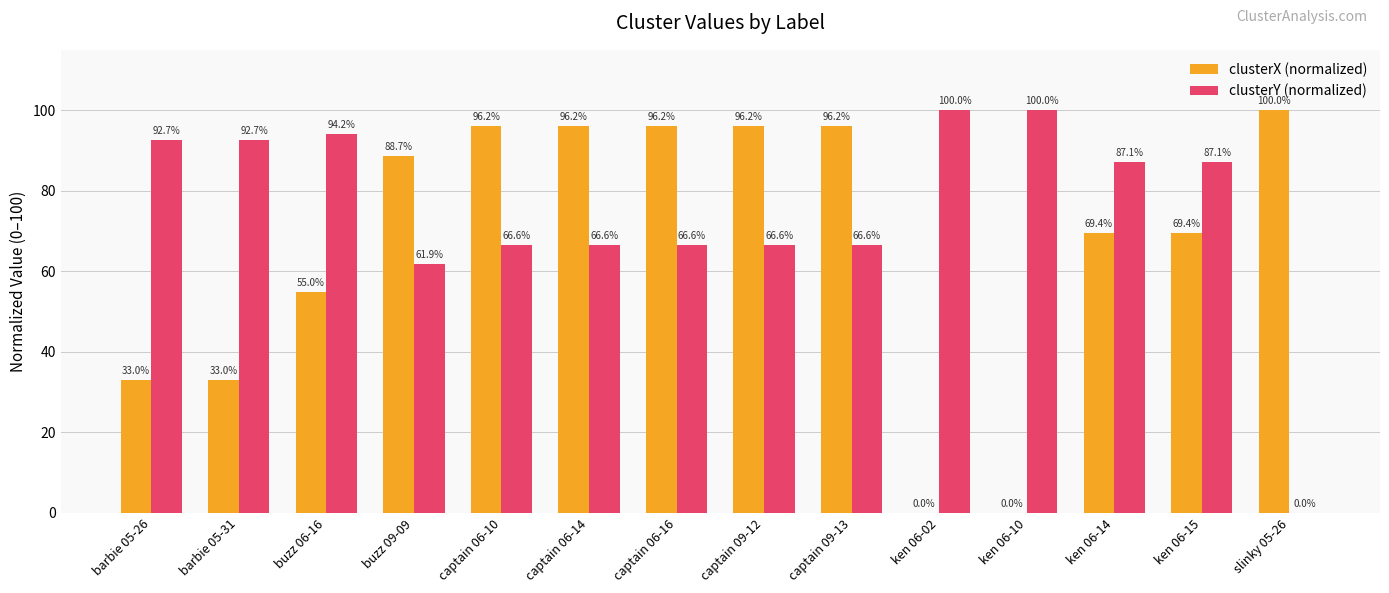

Count the number of categories in the chart.

14